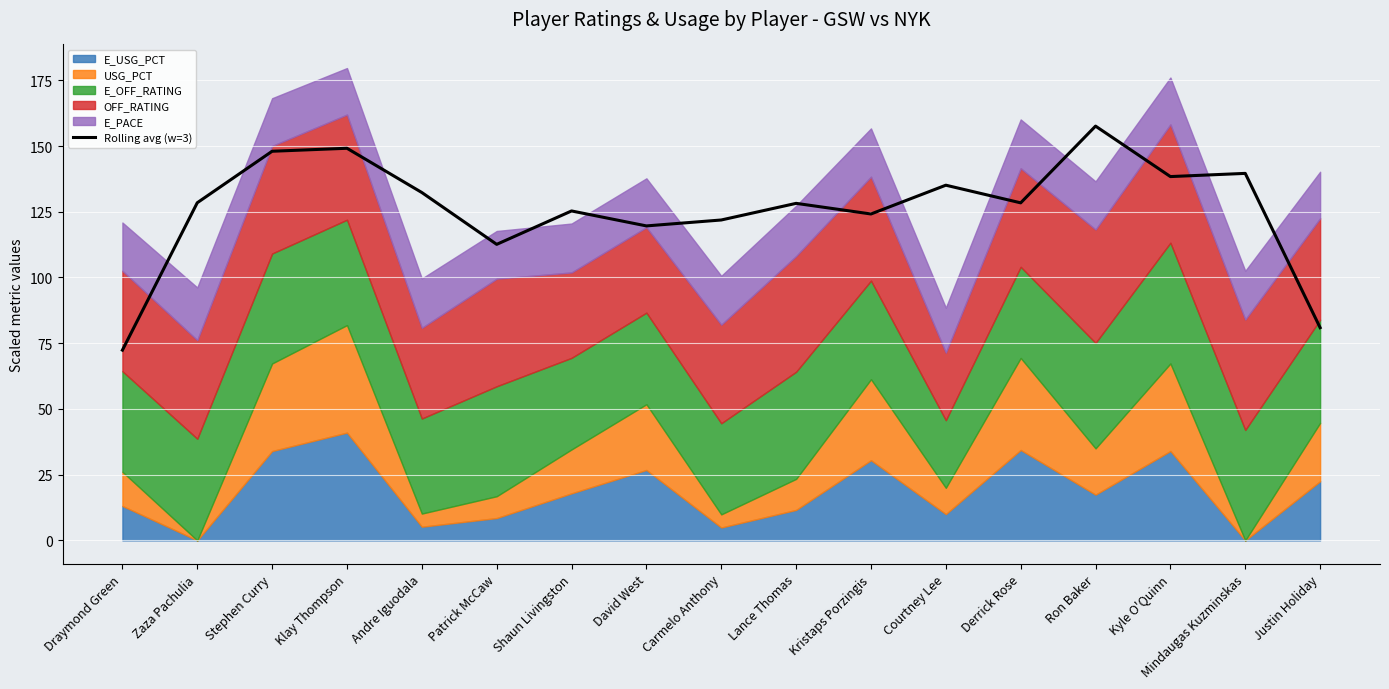

Reading right to left, list all the values displayed in this chart.

80.9	139.6	138.4	157.6	128.4	135.1	124.2	128.2	121.9	119.6	125.3	112.6	132.3	149.2	148.0	128.4	72.4